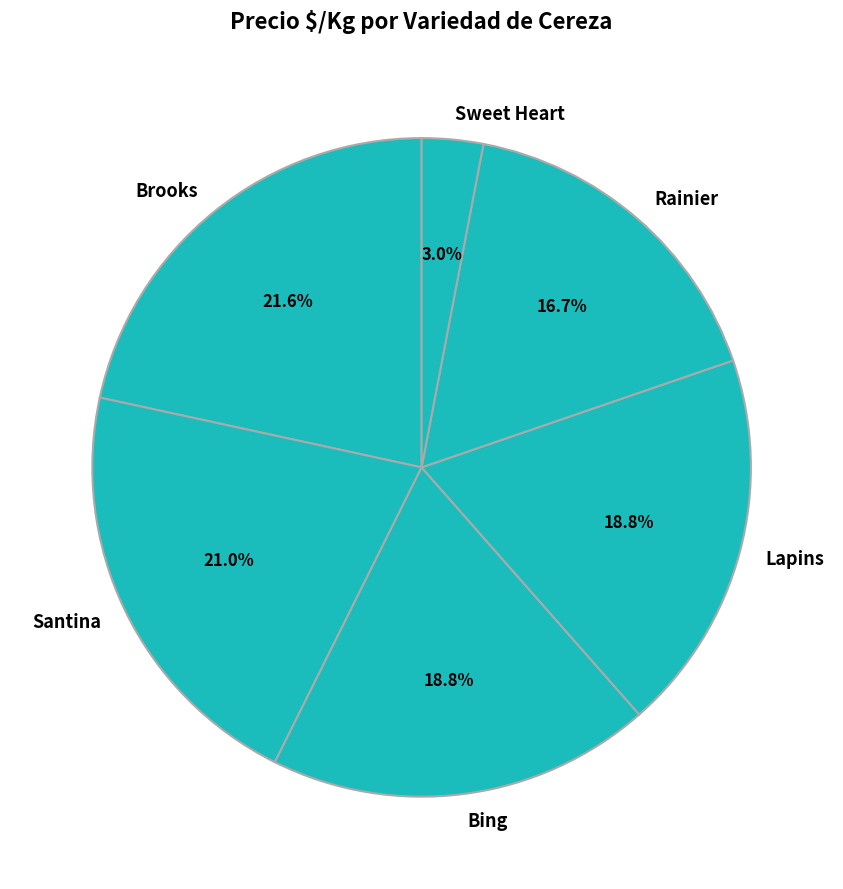

To the nearest percent, what is the difference between the Lapins and Santina slice percentages?

2%